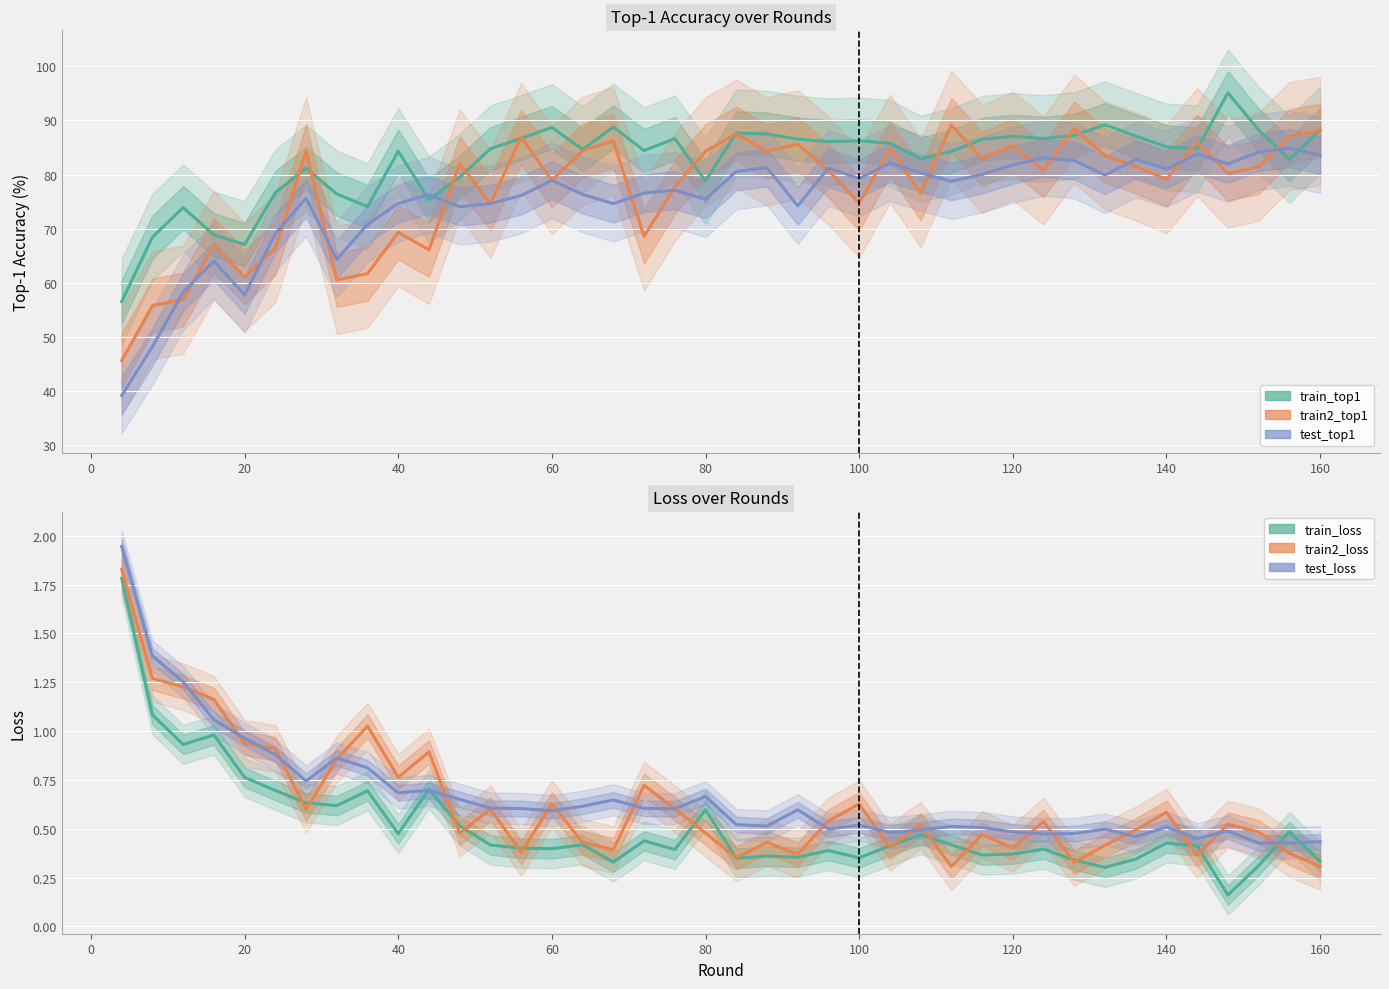

How many times do test_loss and train_loss cross each other?

4